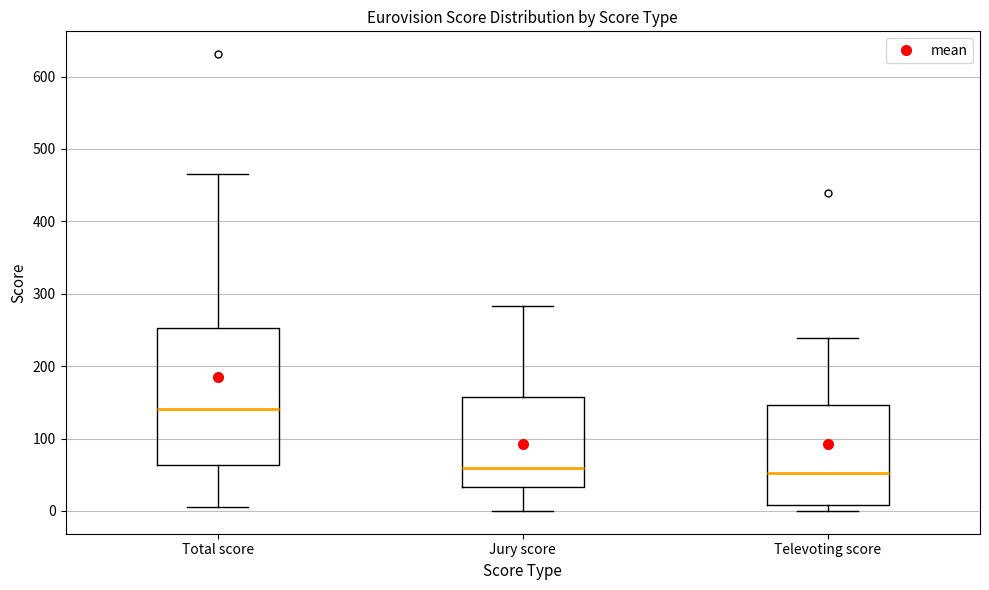

Reading left to right, transcribe this box plot: for each box, give where its median line is, the range the box spans, and where its two whiskers end, as read against the y-axis. The values are not printed on the chart, so give them approximately, as read against the axis.

Total score: median 140, box 60 to 250, whiskers 10 to 470
Jury score: median 60, box 30 to 160, whiskers 0 to 280
Televoting score: median 50, box 10 to 150, whiskers 0 to 240